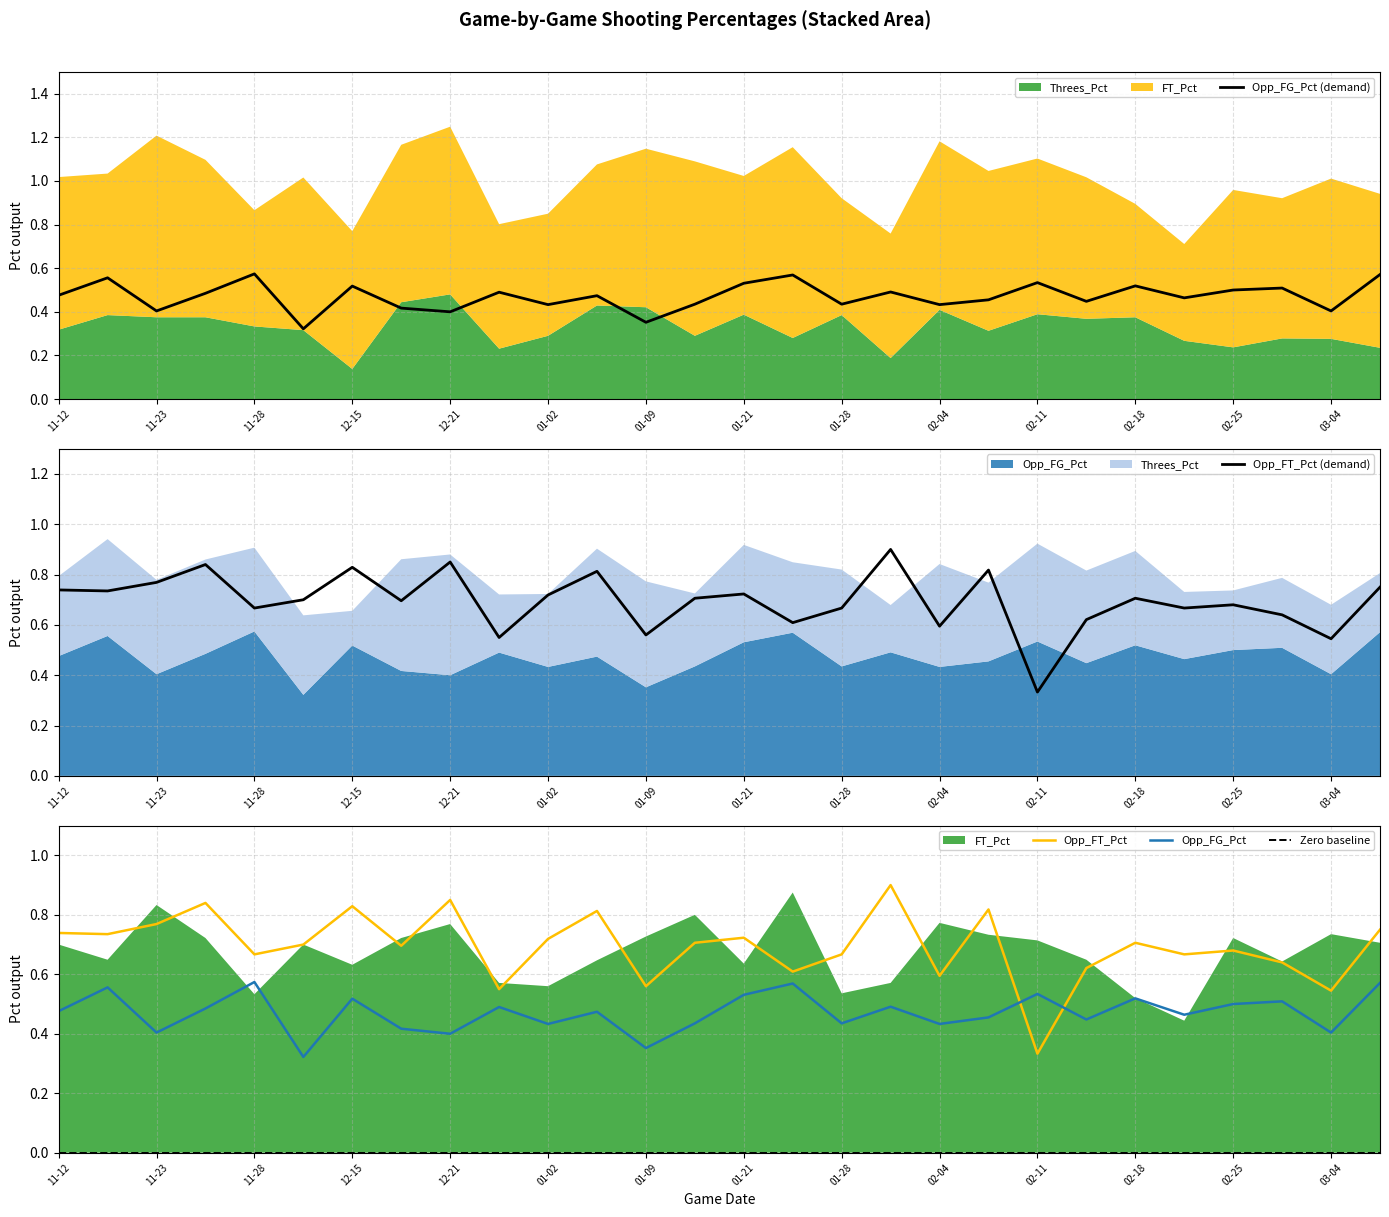

Where is Opp_FT_Pct (demand) nearest to the value 0?

02-11